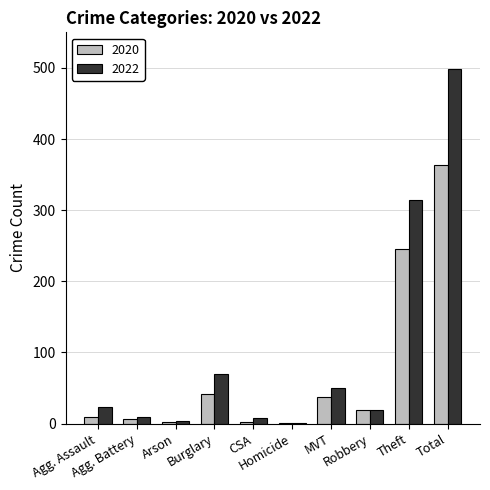

Which series has the largest total across all categories?

2022